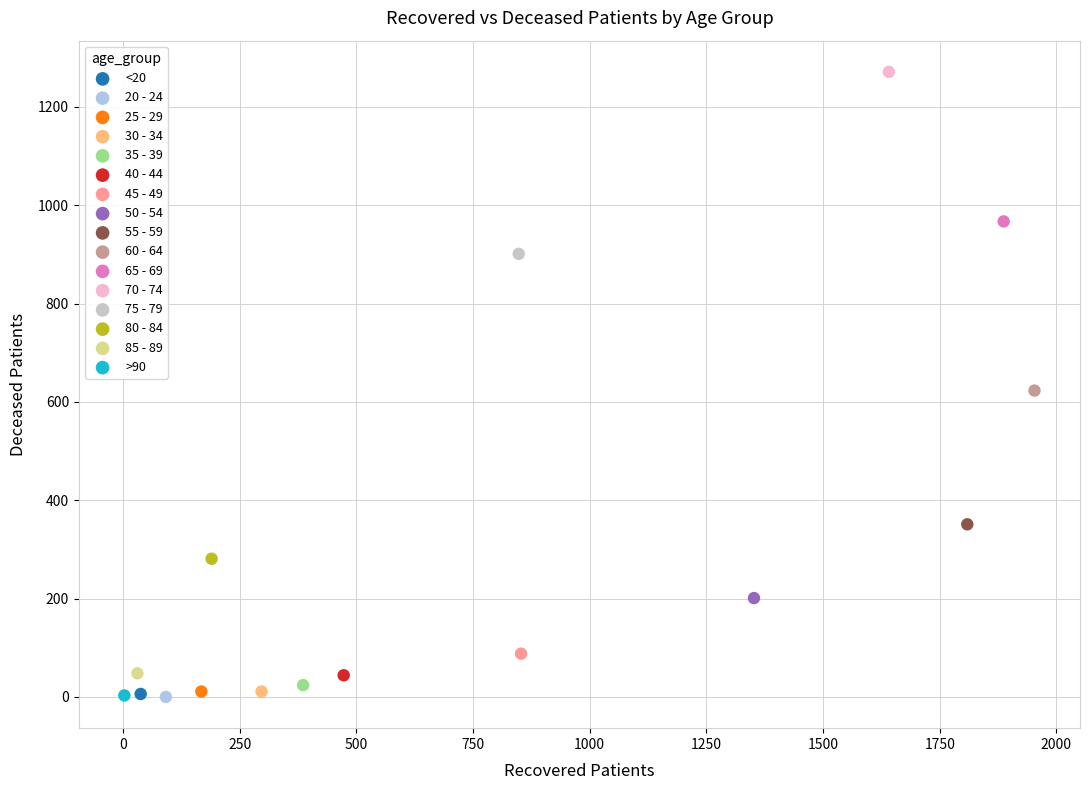

What are all the series names shown in the legend?

<20, 20 - 24, 25 - 29, 30 - 34, 35 - 39, 40 - 44, 45 - 49, 50 - 54, 55 - 59, 60 - 64, 65 - 69, 70 - 74, 75 - 79, 80 - 84, 85 - 89, >90